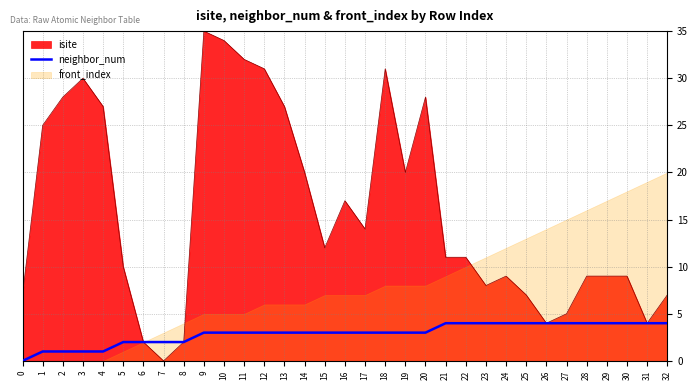

How many lines are shown in the chart?

1